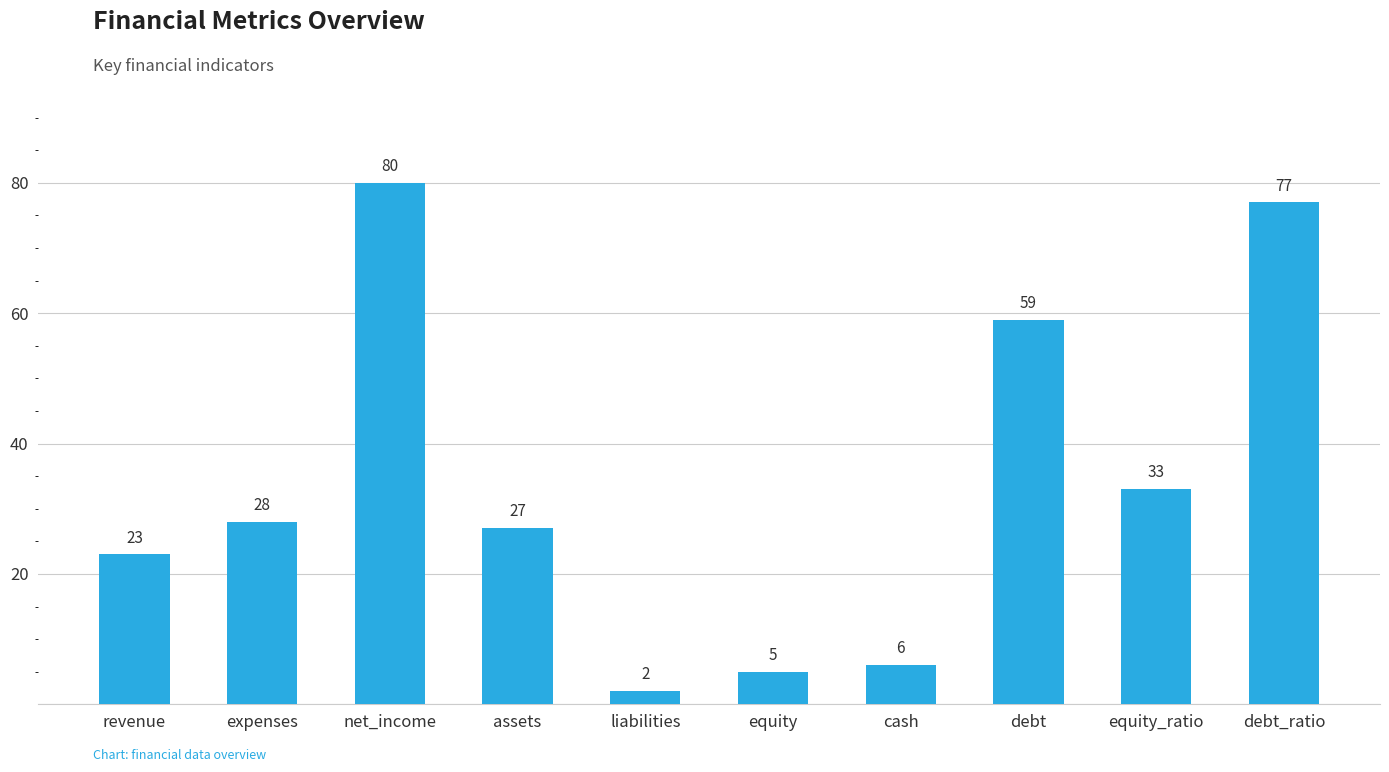

Rank the categories by value from highest to lowest.

net_income, debt_ratio, debt, equity_ratio, expenses, assets, revenue, cash, equity, liabilities